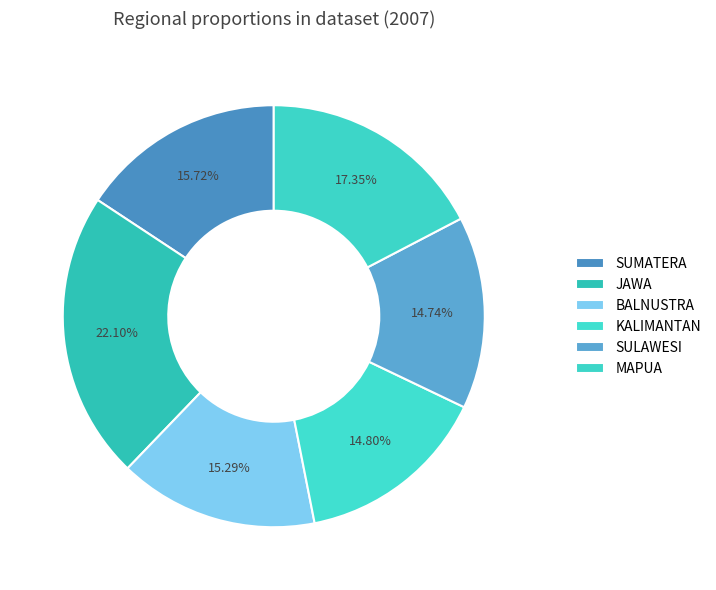

Approximately how many times larger is the value at BALNUSTRA compared to MAPUA?

0.9